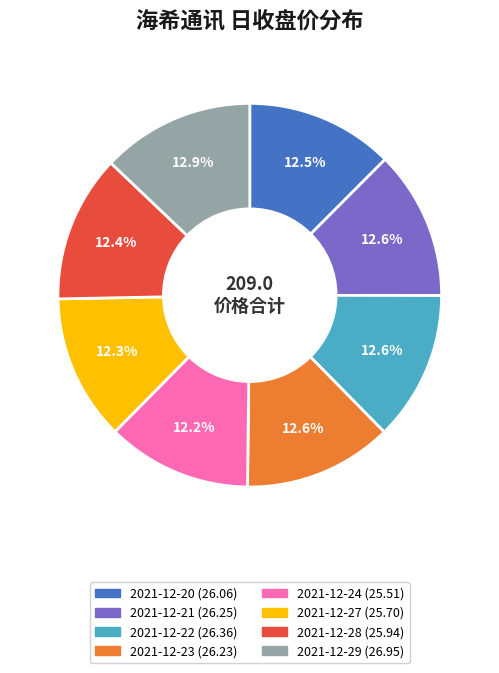

Count the number of slices in the pie.

8